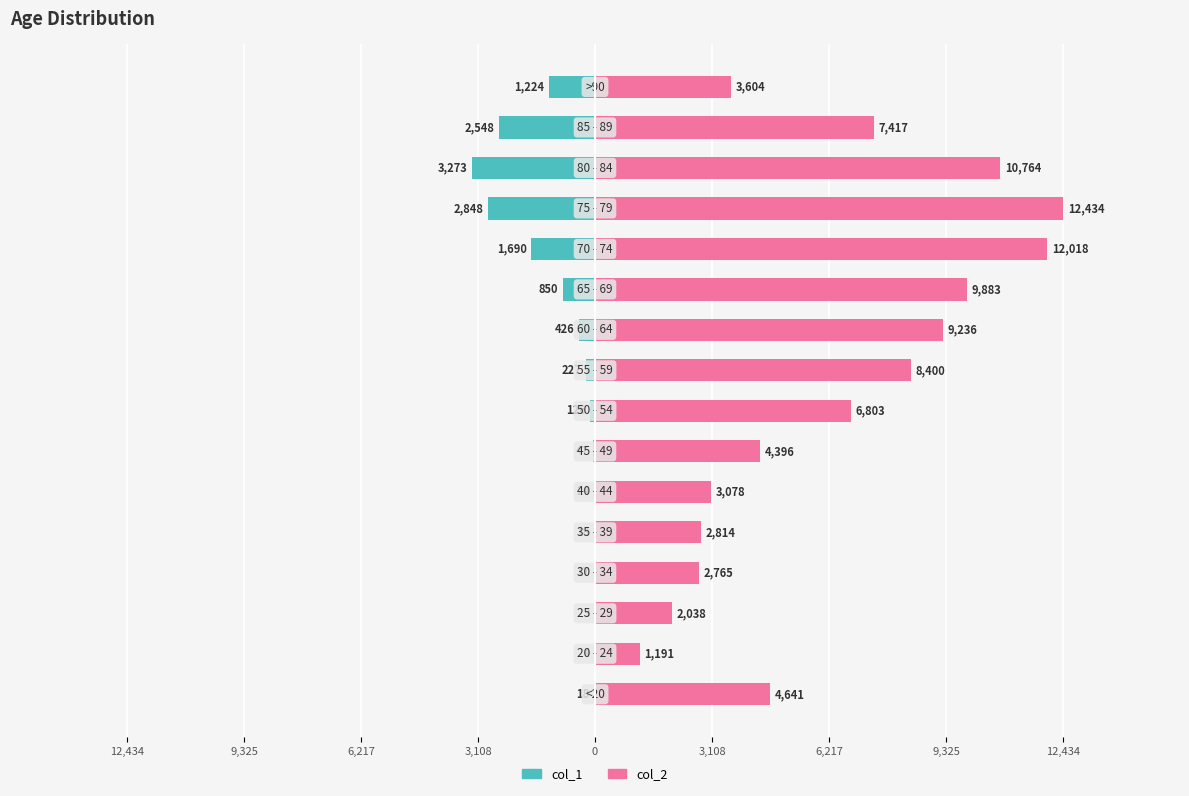

What is the difference between the col_2 values at 14 and 10?

2466